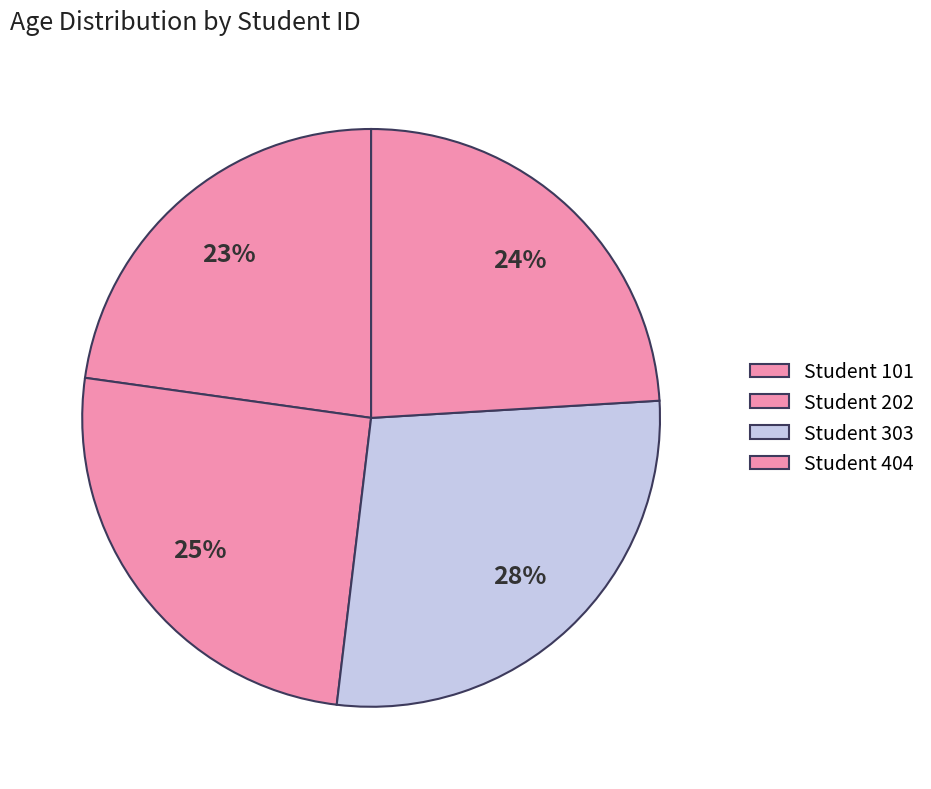

Which slice is the largest?

303